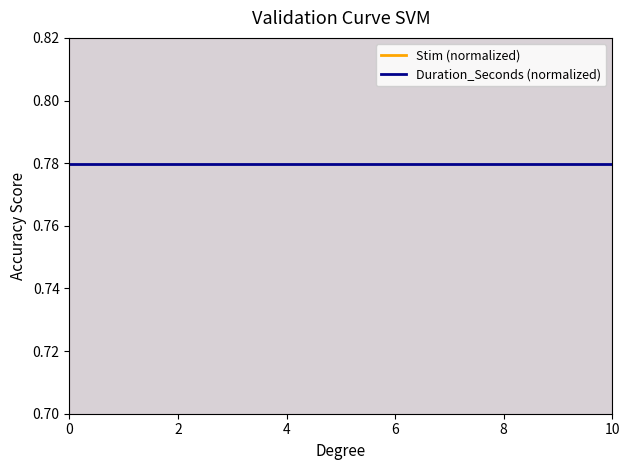

The value of Duration_Seconds (normalized) at 2 is 0.8. True or false?

True